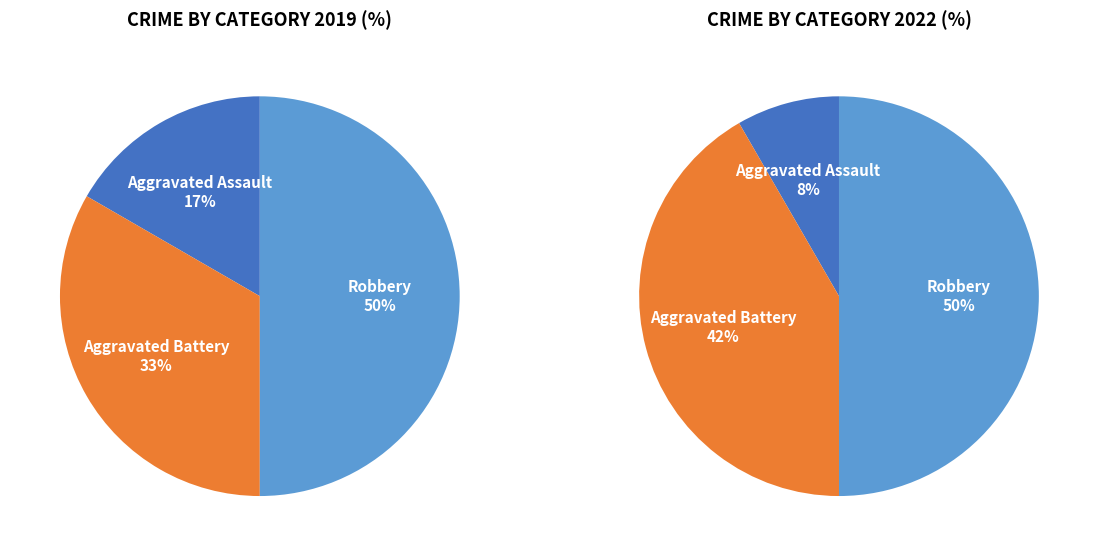

Count the number of slices in the pie.

3